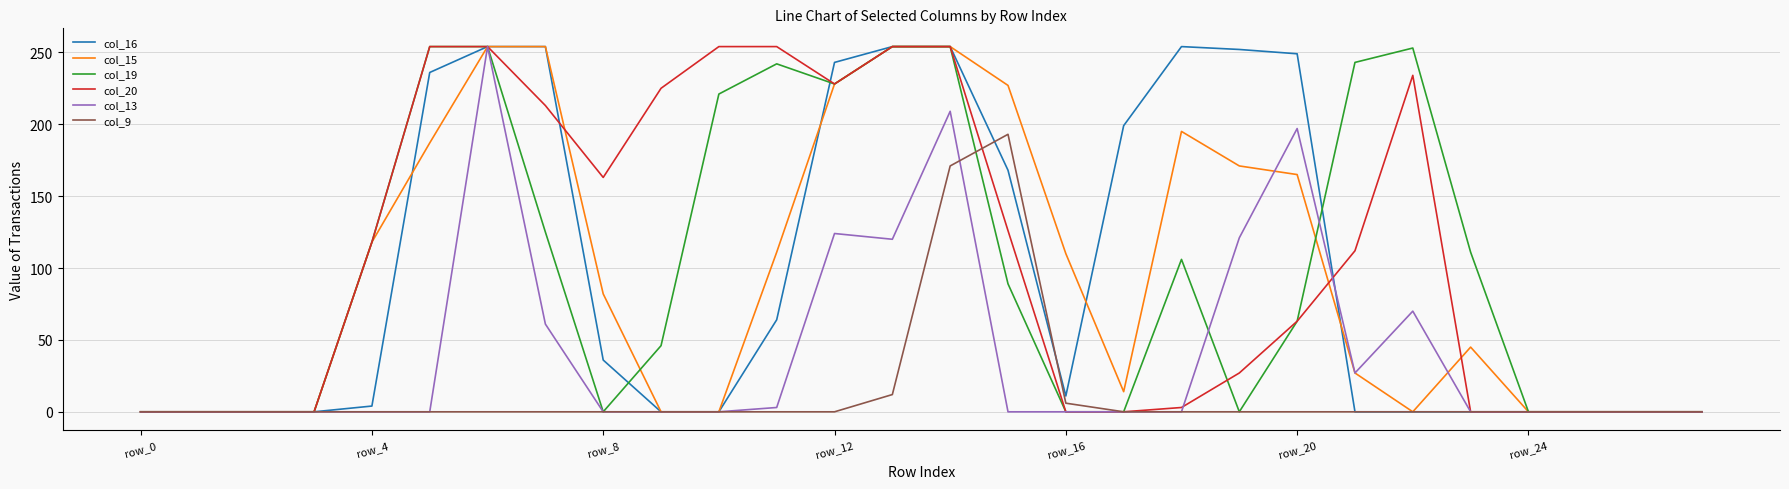

What is the maximum value for col_20?

254